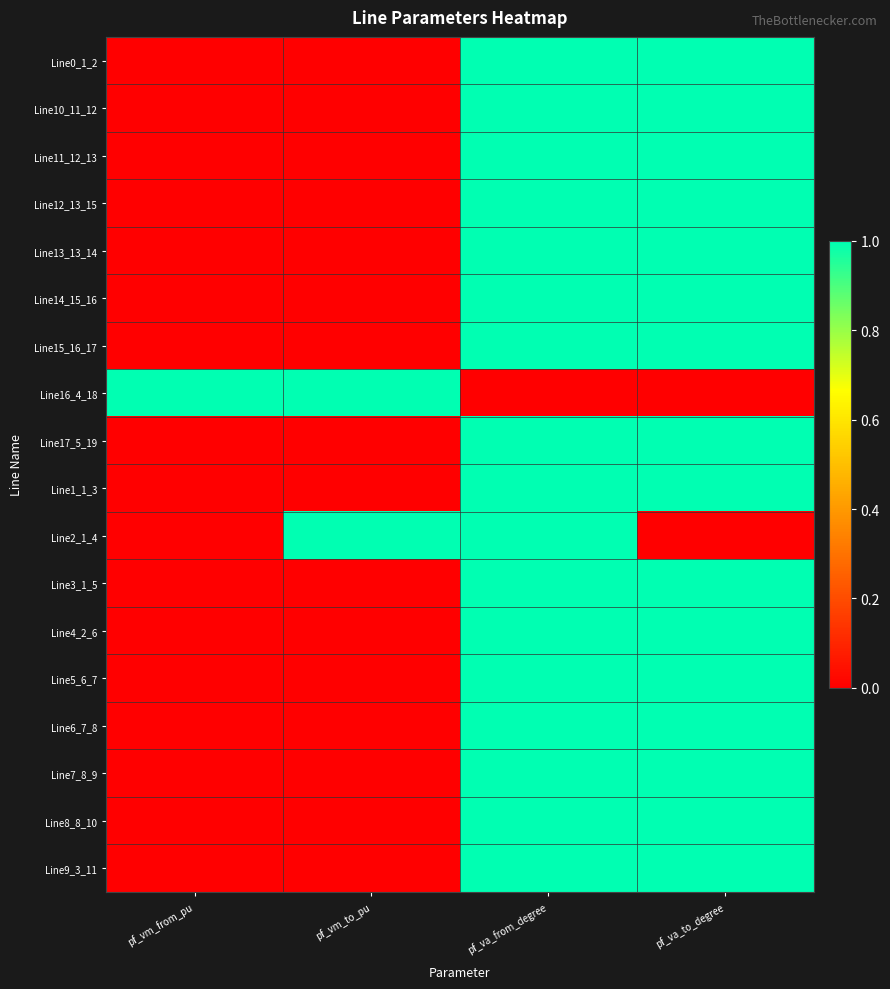

What is the total value across all series at pf_vm_to_pu?

2.0